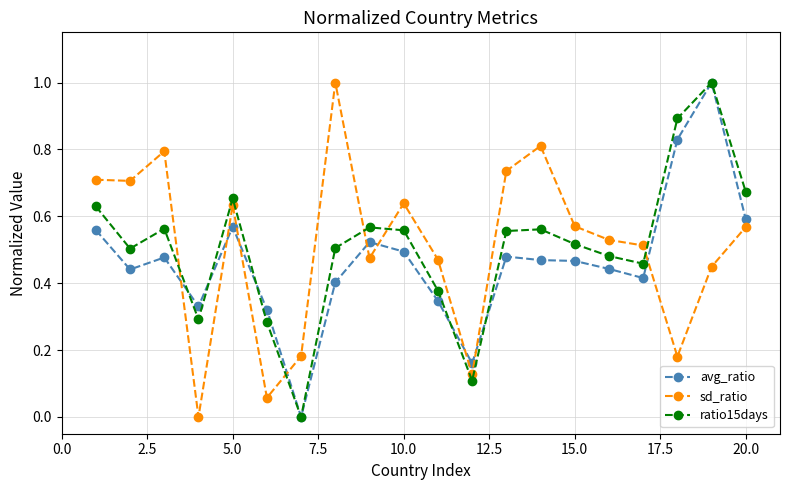

How many lines are shown in the chart?

3